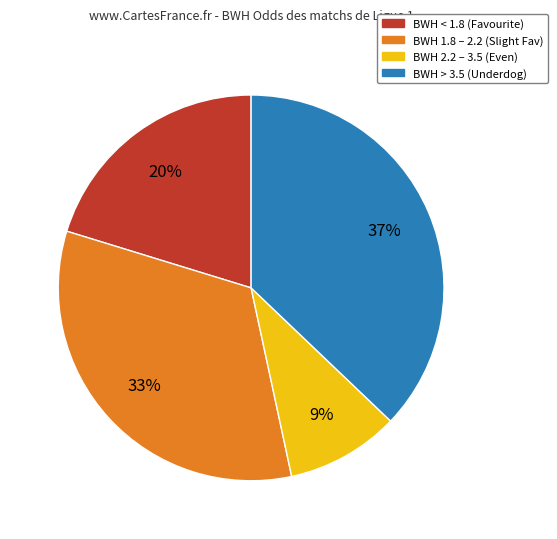

Is there a majority slice in this chart?

No